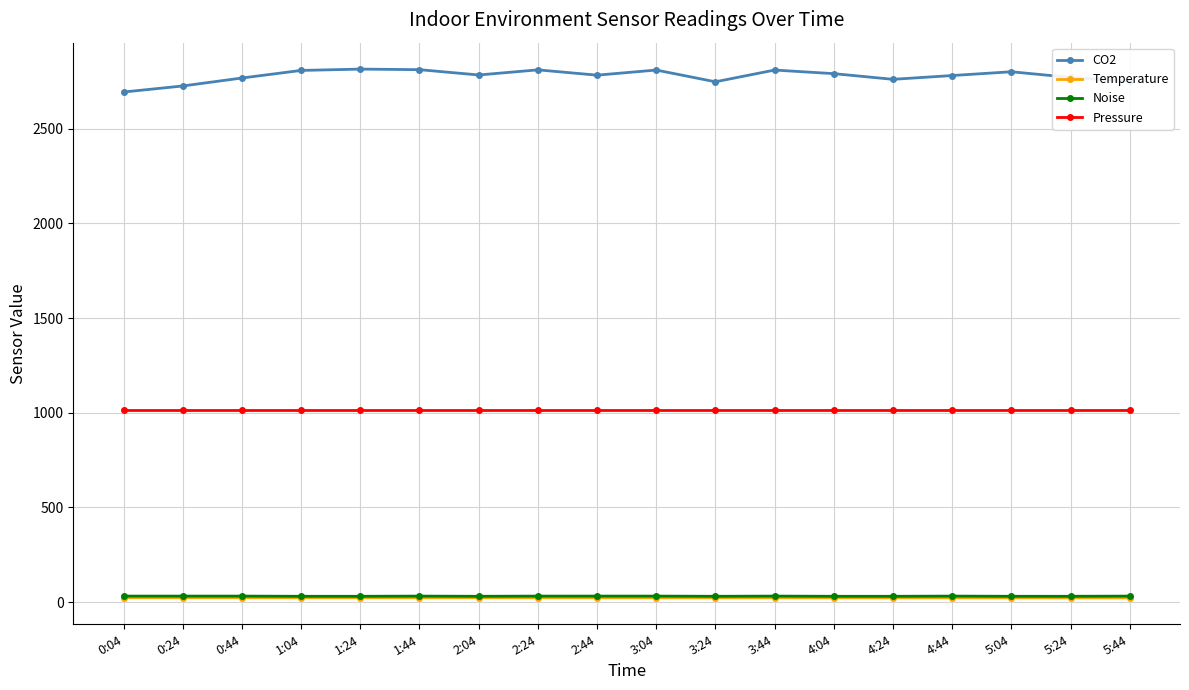

True or false: Noise and Temperature intersect in this chart.

False